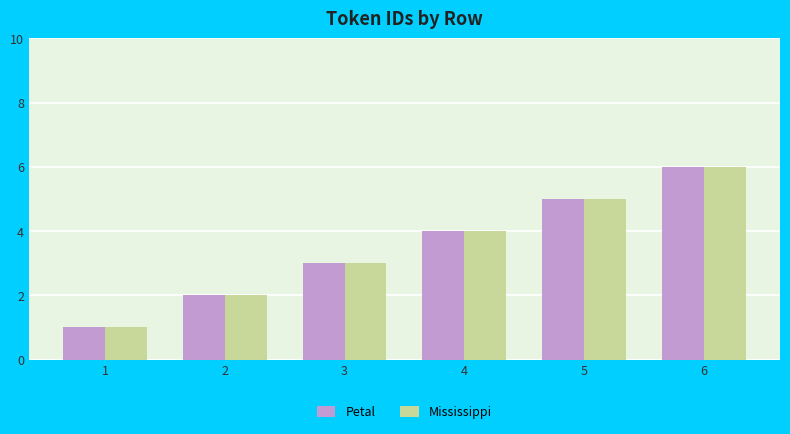

What is the difference between the maximum and minimum values in the Mississippi series?

5